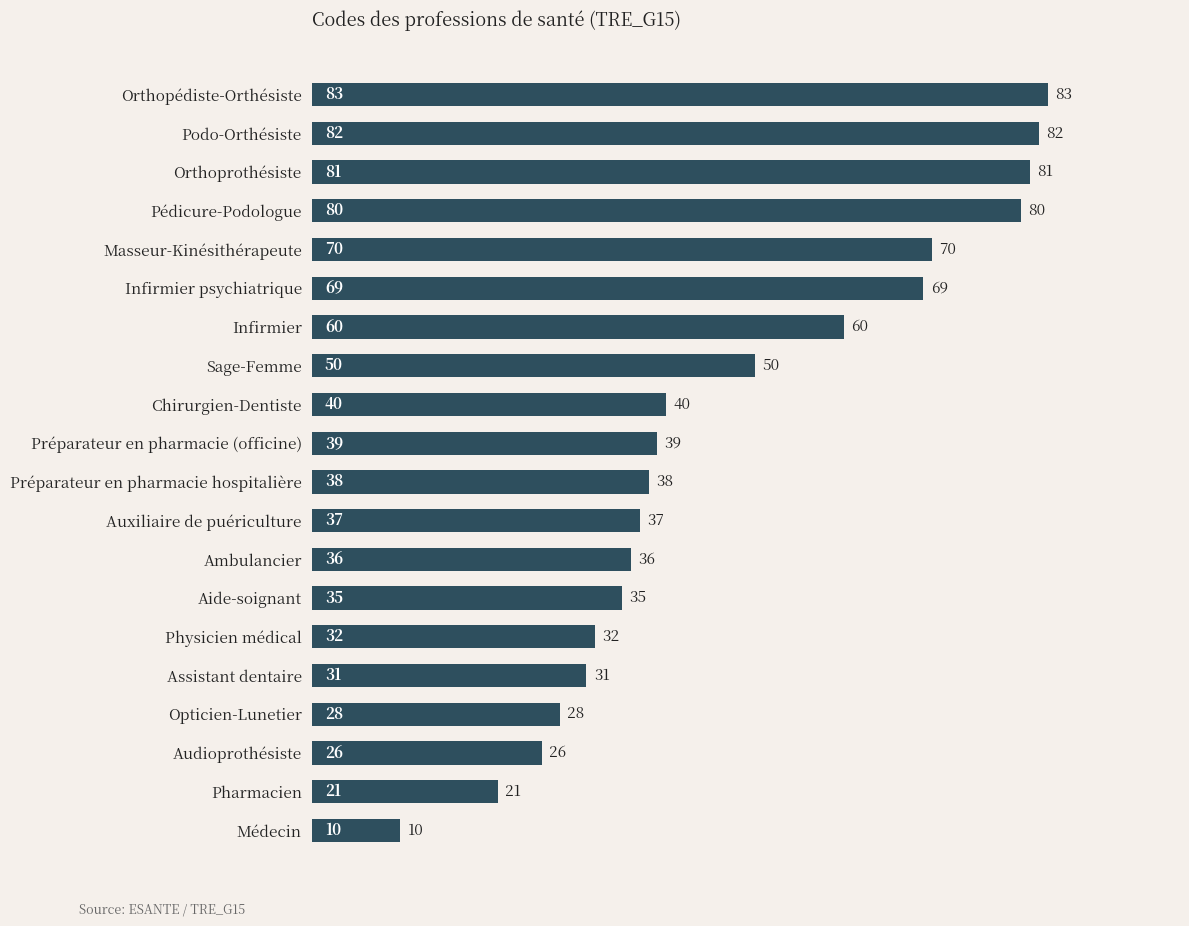

What is the label of the 15th bar from the bottom?

Infirmier psychiatrique